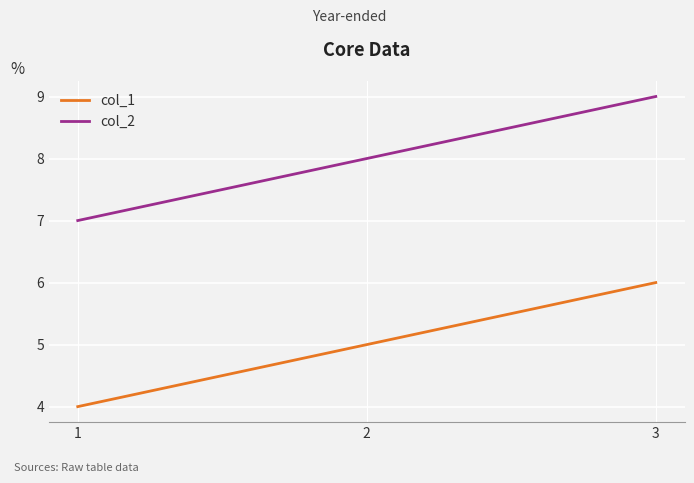

At which label does col_2 reach its minimum?

1